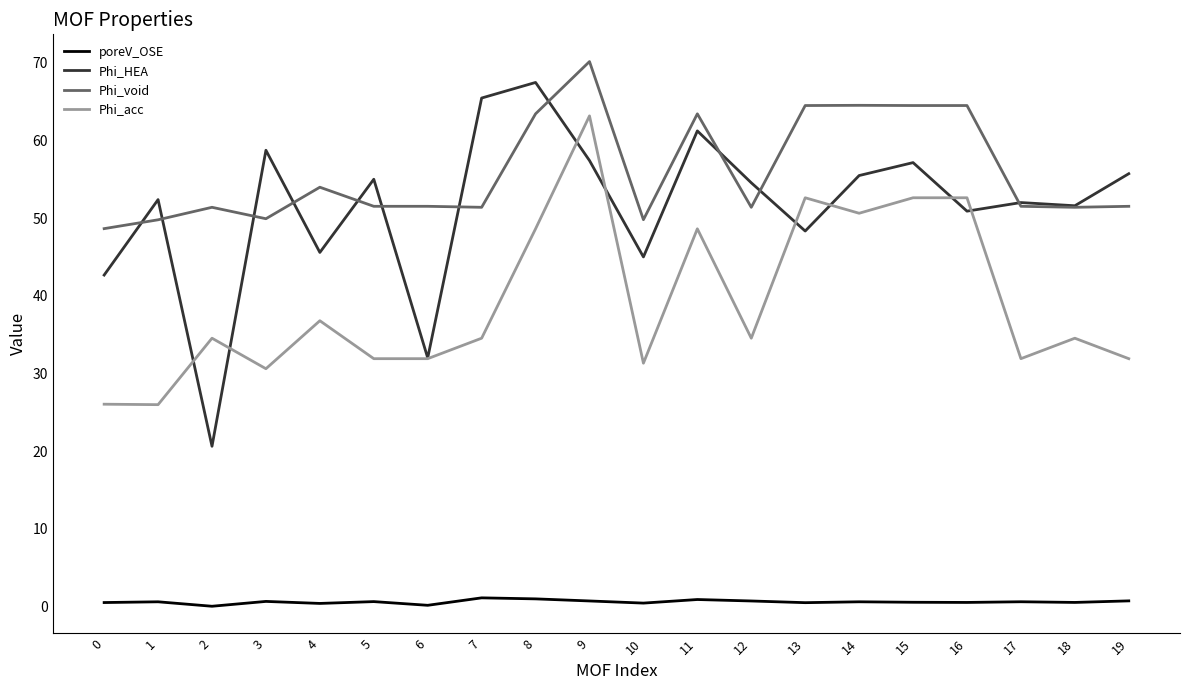

What are all the series names shown in the legend?

poreV_OSE, Phi_HEA, Phi_void, Phi_acc